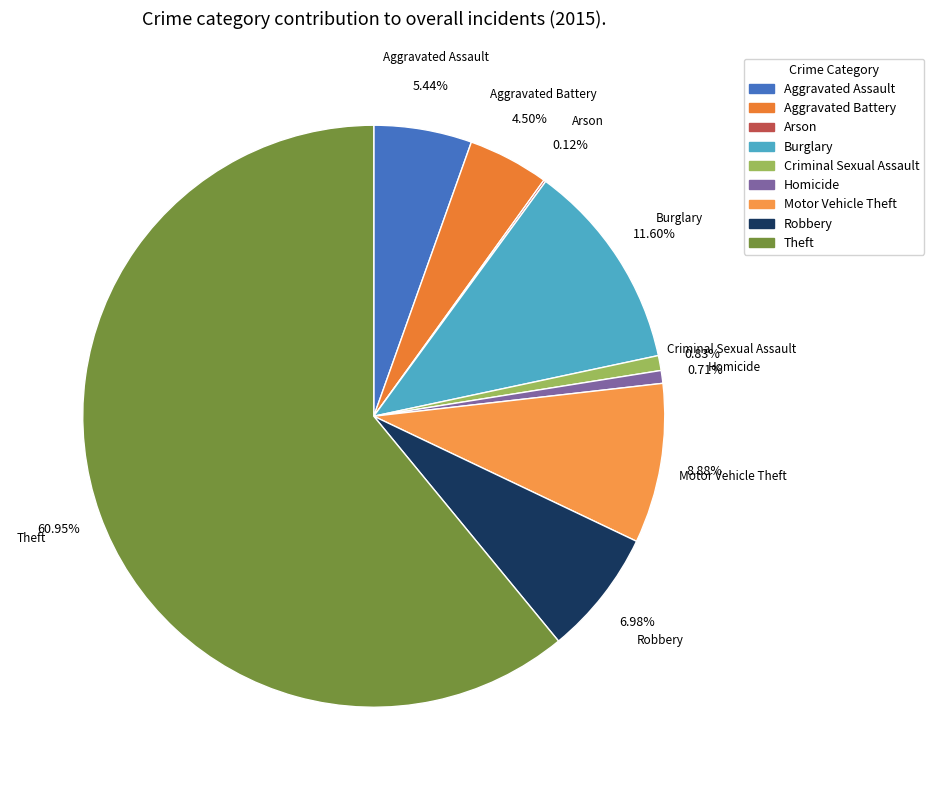

Between Motor Vehicle Theft and Burglary, which is larger?

Burglary